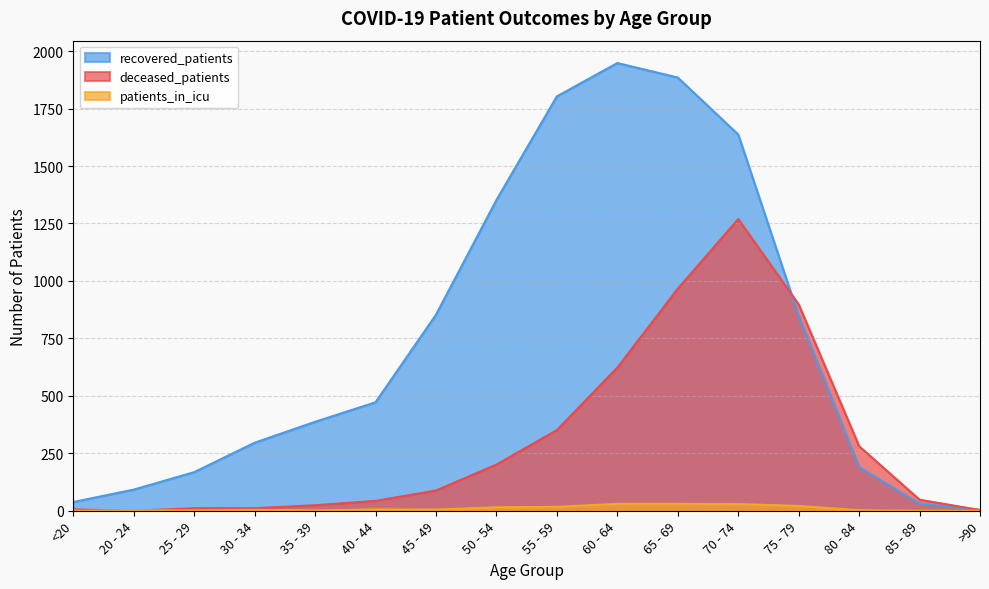

Is the value of recovered_patients at 50 - 54 greater than the value of deceased_patients at 85 - 89?

Yes